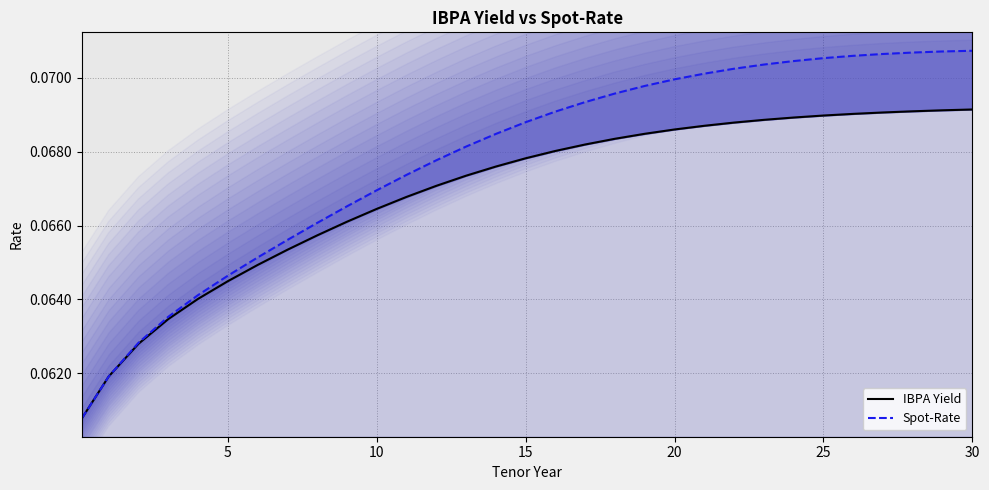

True or false: IBPA Yield has more than 2 interior local peaks.

False